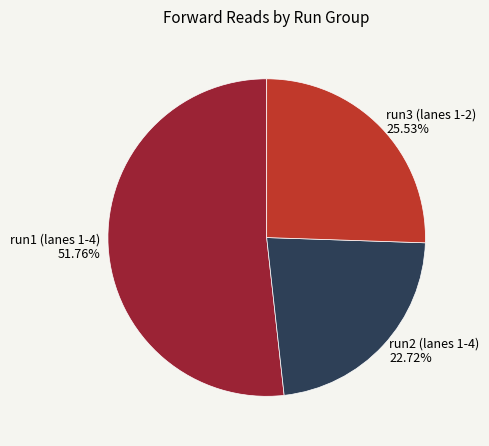

Combined, do run1 (lanes 1-4) and run2 (lanes 1-4) account for over 50%?

Yes